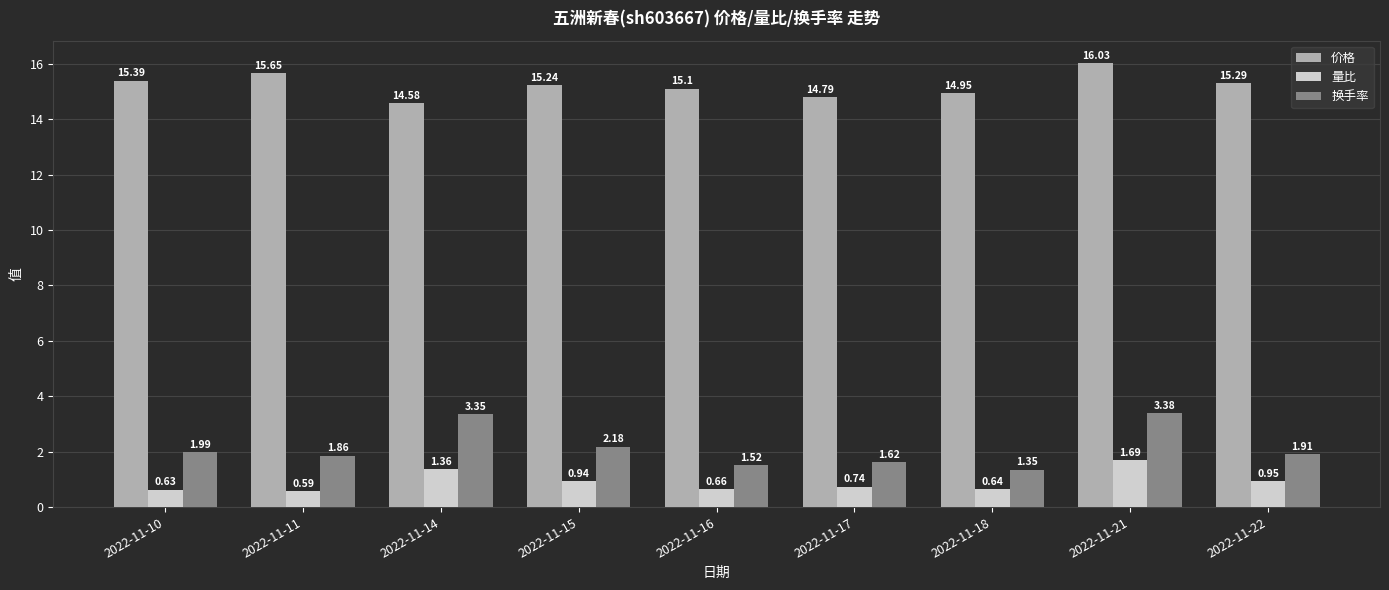

Where is 换手率 nearest to the value 2?

2022-11-10